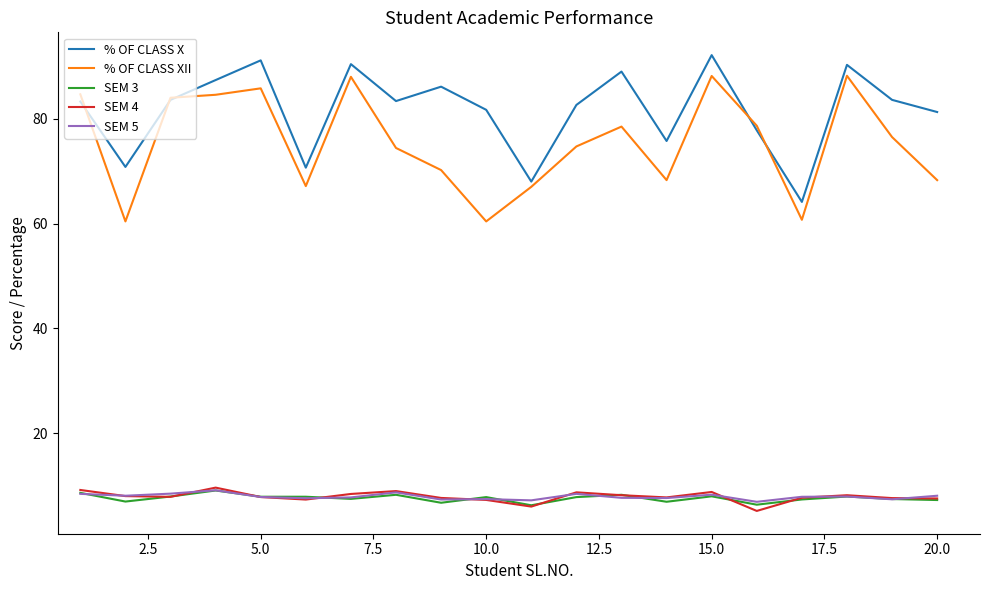

Which series has the largest total across all categories?

% OF CLASS X